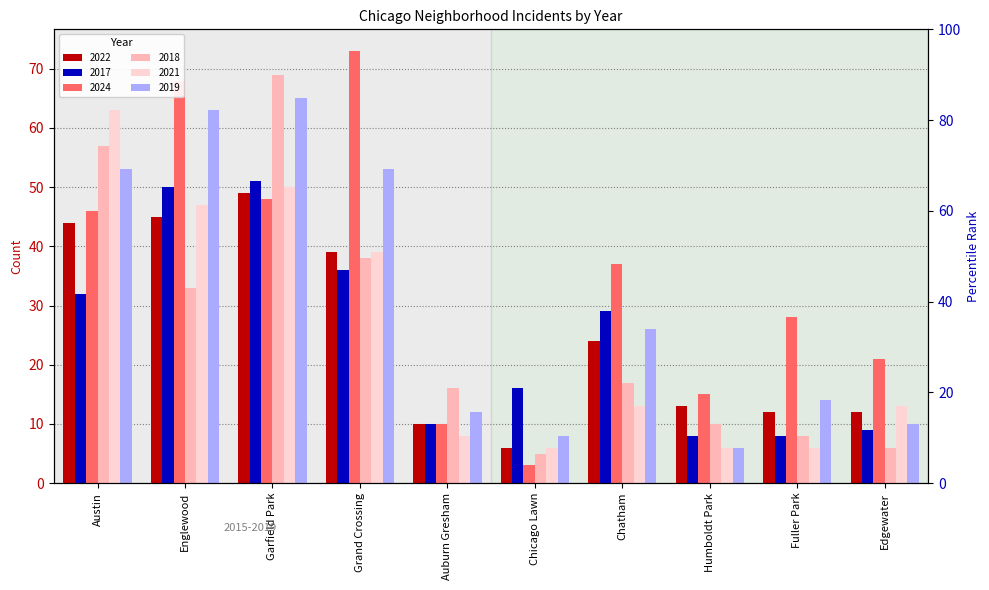

The value of 2022 at Auburn Gresham is 15. True or false?

False